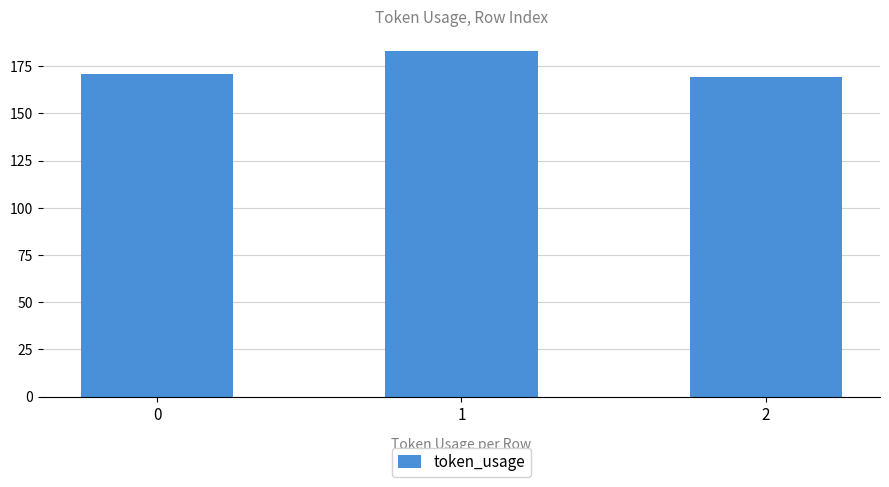

What is the approximate value at 1, to the nearest 5?

185